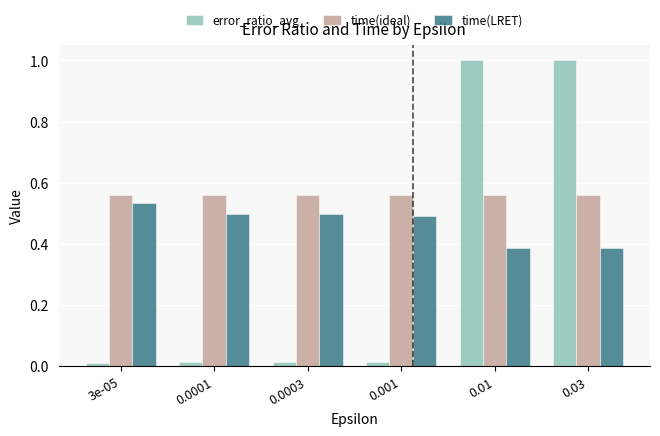

Which series has the largest range (max minus min)?

error_ratio_avg